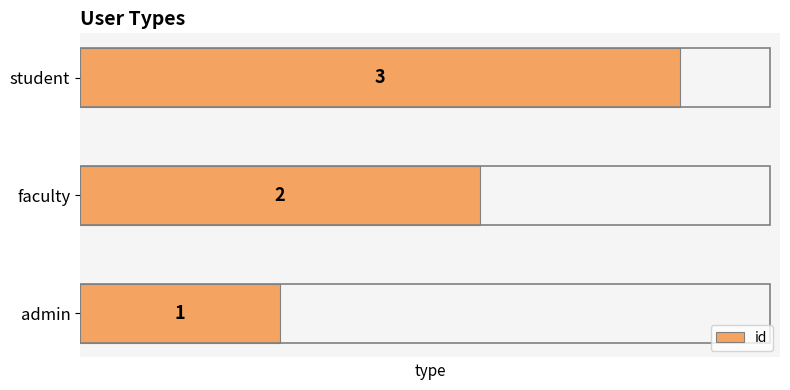

Where is the data nearest to the value 2?

faculty